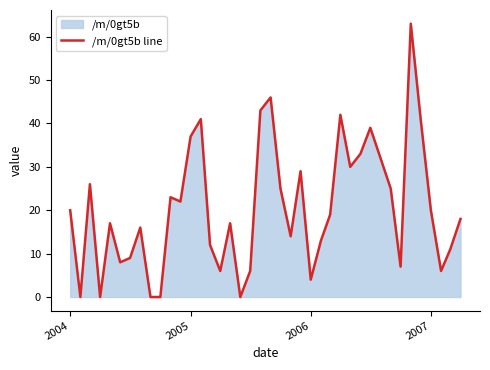

Is it true that the value at 2006 is 4?

True